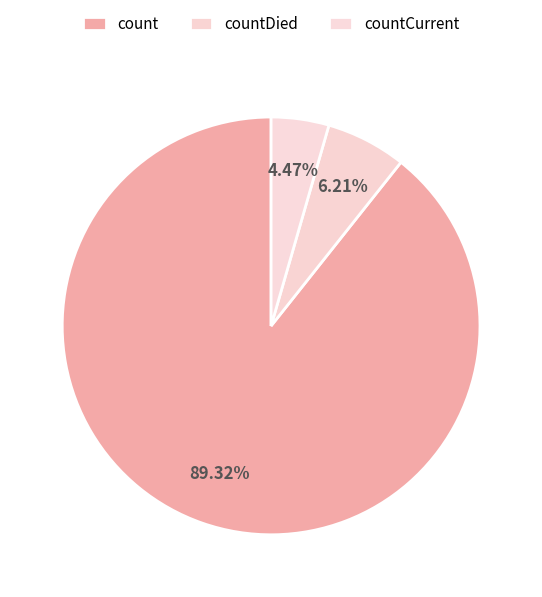

To the nearest percent, what is the combined percentage of countCurrent and countDied?

11%